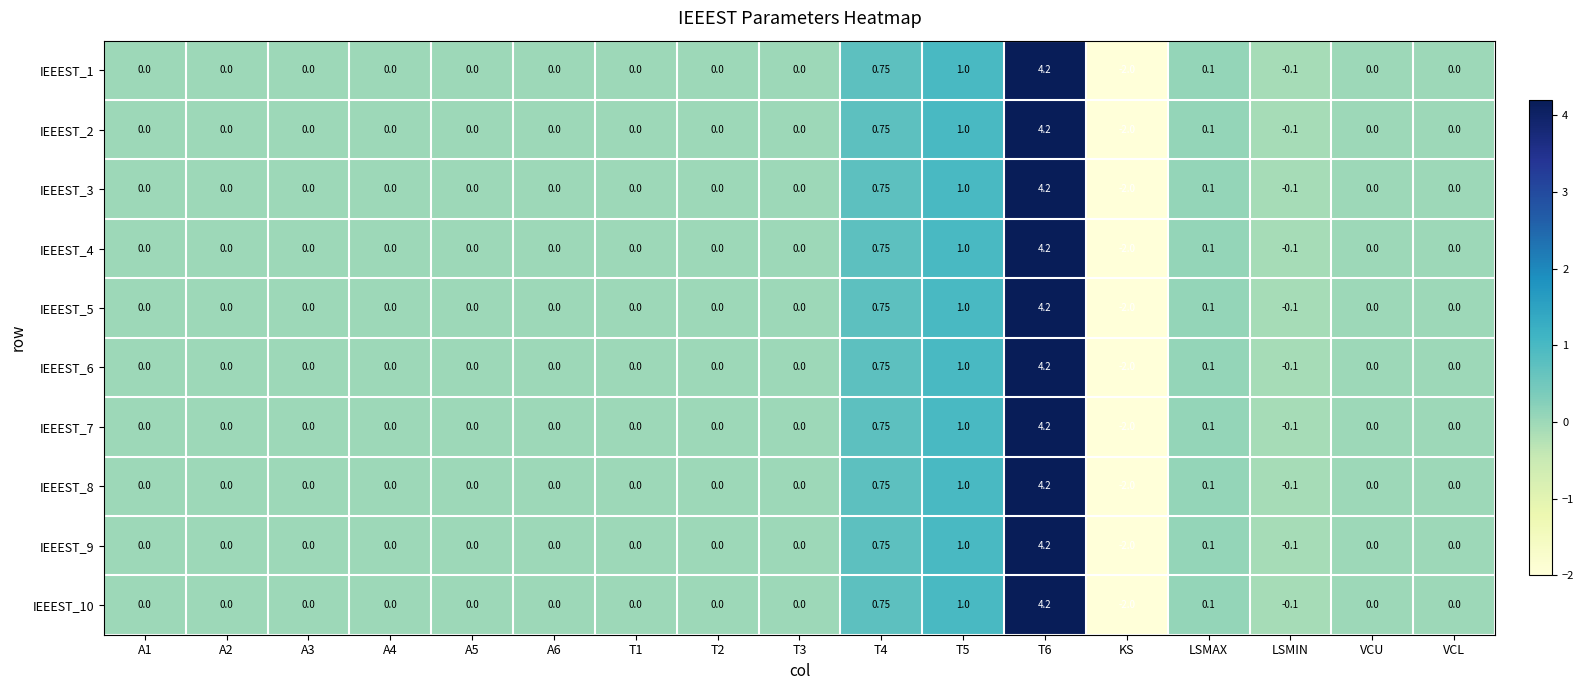

At which label does IEEEST_5 reach its minimum?

KS